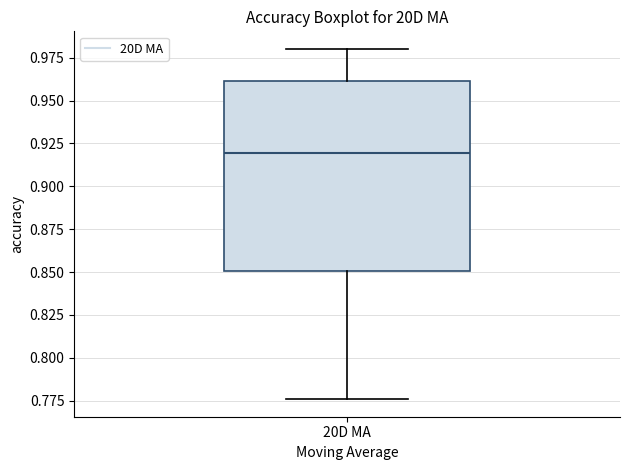

Transcribe this box plot: give where the median line is, the range the box spans, and where the two whiskers end, as read against the y-axis. The values are not printed on the chart, so give them approximately, as read against the axis.

median 0.920, box 0.850 to 0.960, whiskers 0.775 to 0.980